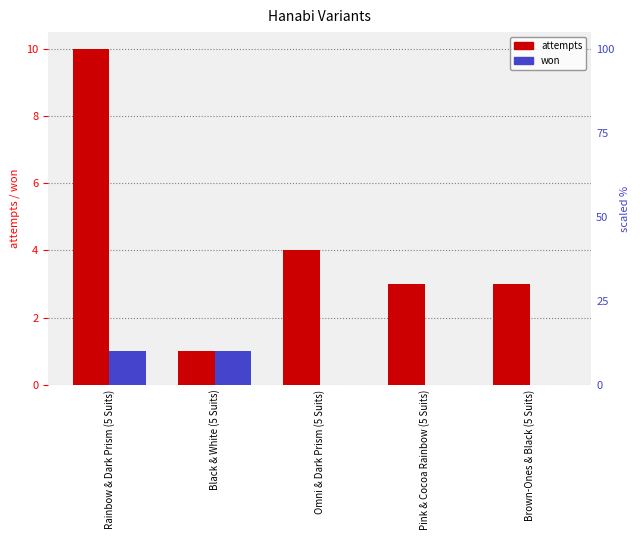

Reading left to right, transcribe all the data shown in this chart.

attempts: 10	1	4	3	3
won: 1	1	0	0	0